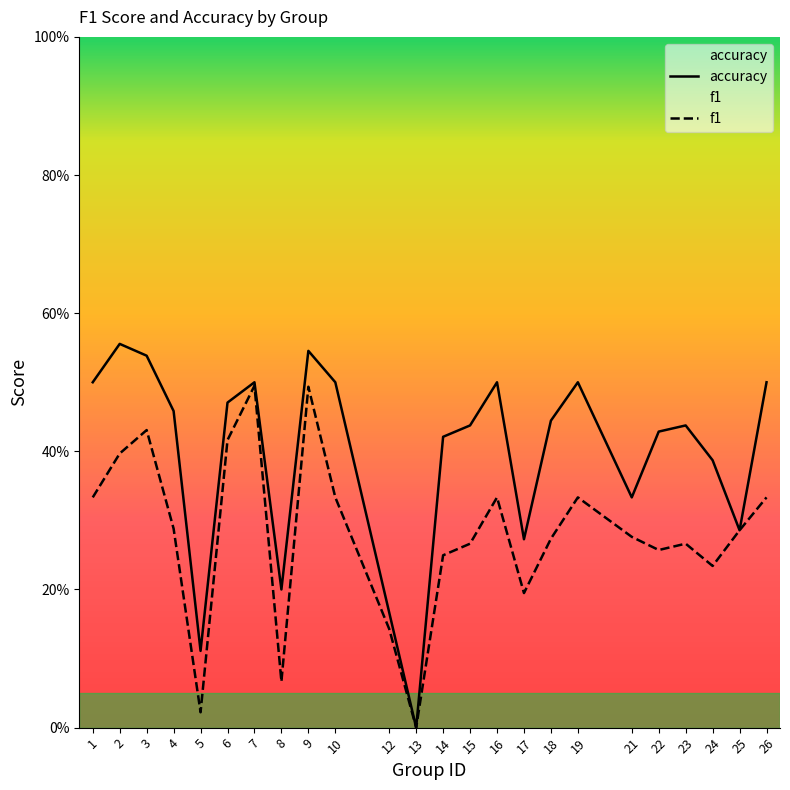

Which series changed the most between 2 and 10?

f1